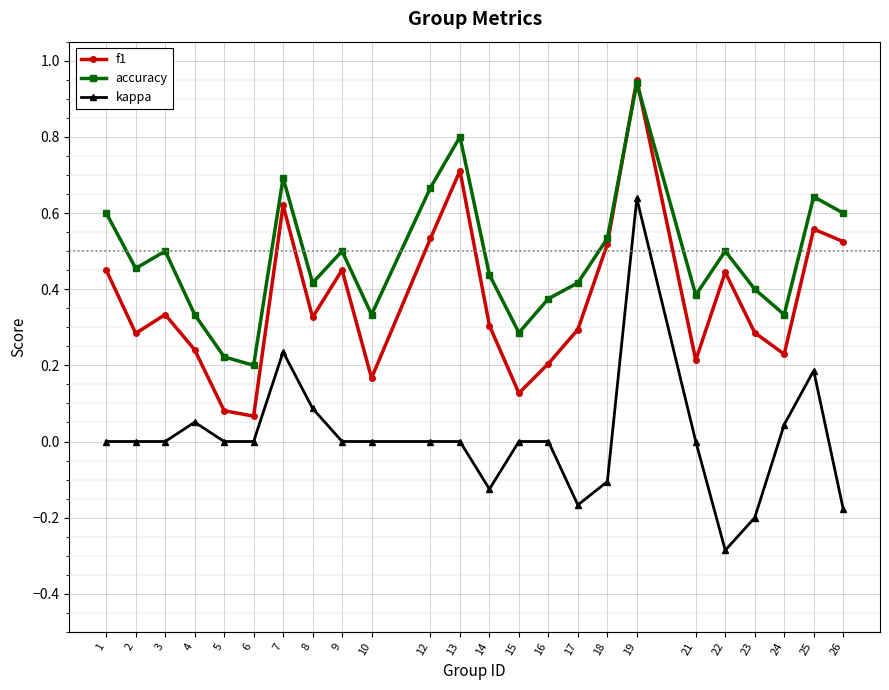

Which series changed the most between 3 and 22?

kappa